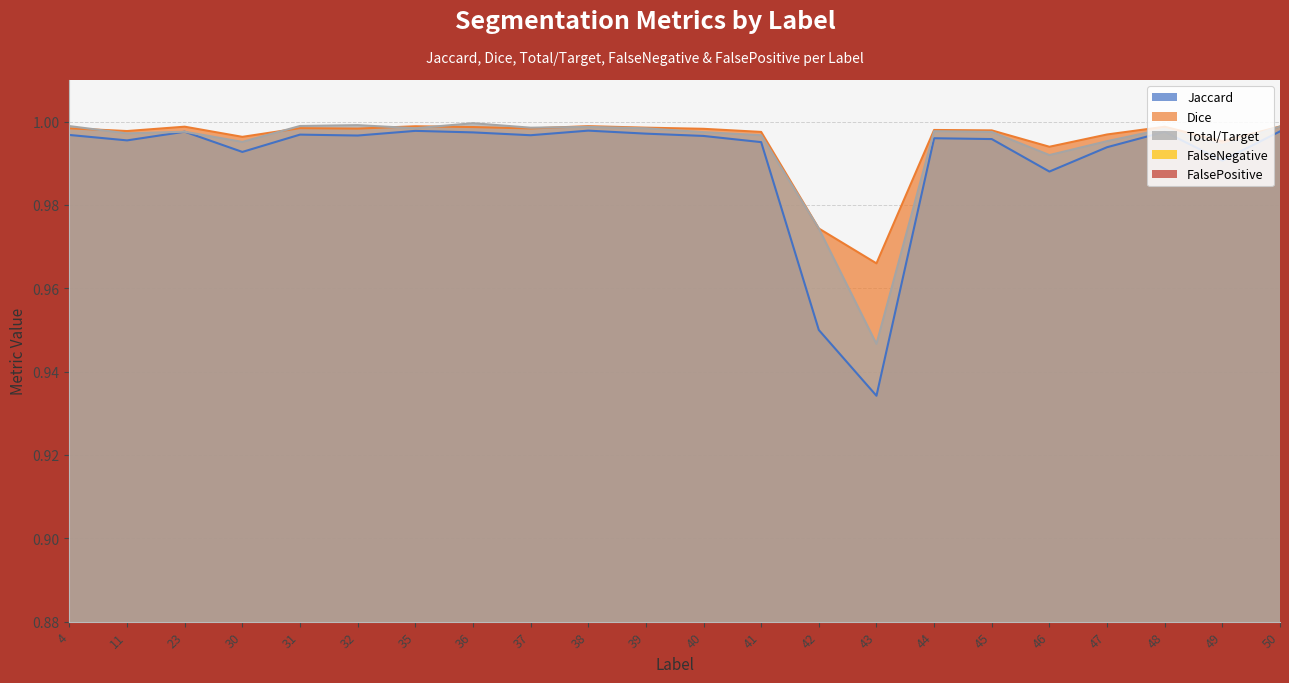

True or false: FalsePositive has a value of 0.0 at 49.

False